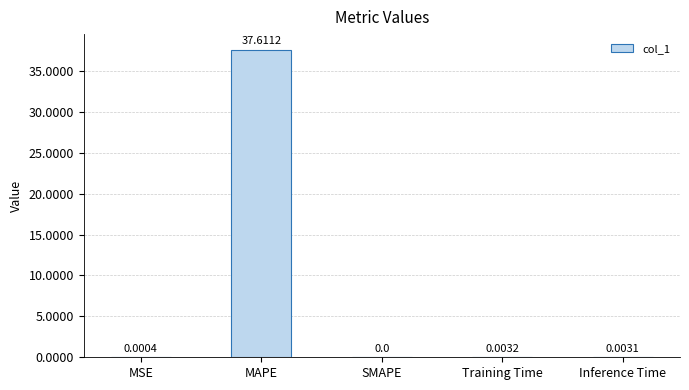

True or false: the data shows -13.9 at SMAPE.

False